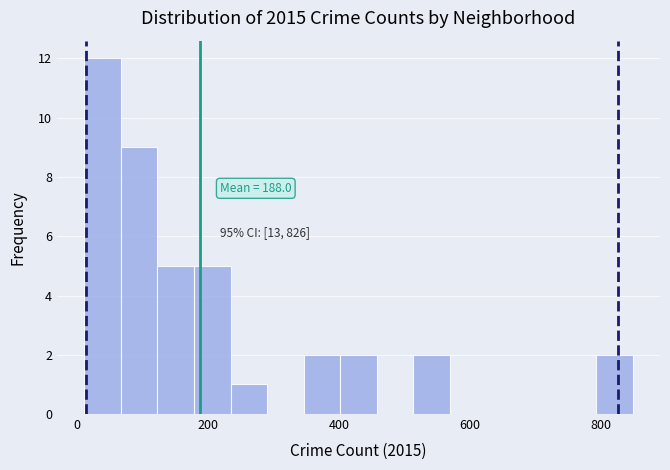

Around what value on the x-axis is the tallest bar? Give the approximate position of its centre, as read against the axis.

40